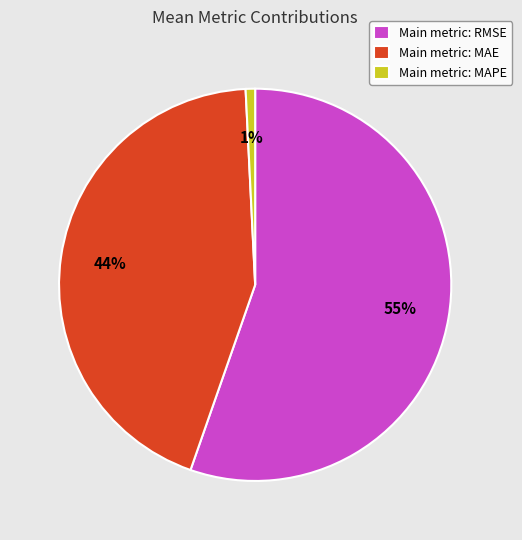

Is Main metric: RMSE the majority of the pie?

Yes